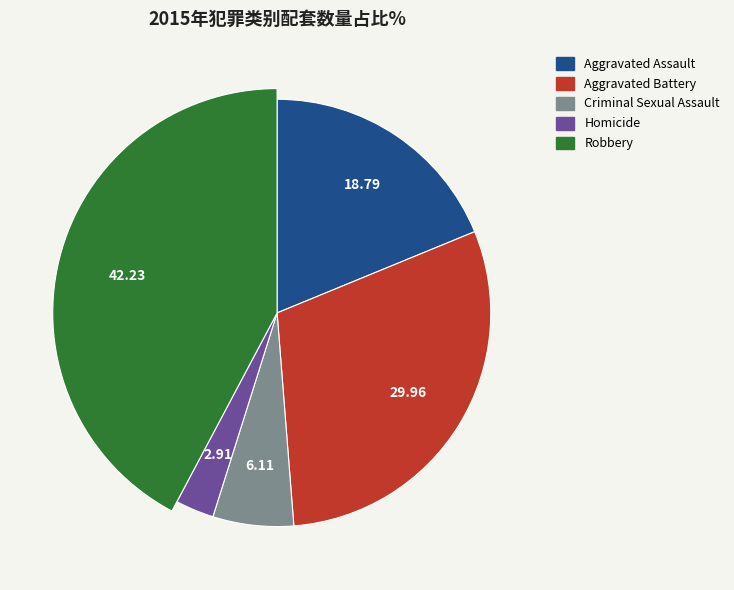

To the nearest percent, what is the average slice percentage?

20%